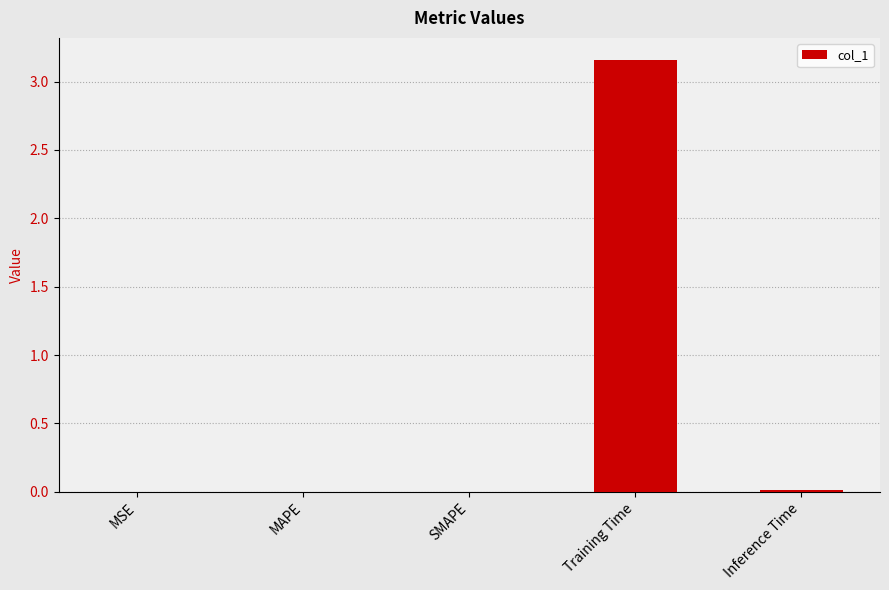

Are the bars horizontal?

No